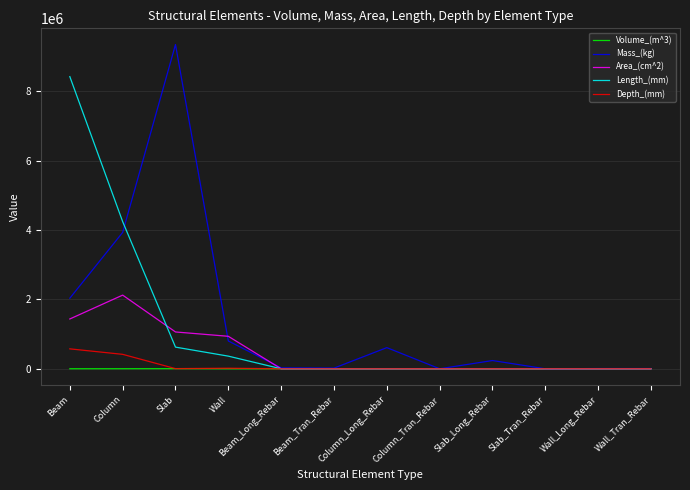

Does the chart have visible grid lines?

Yes